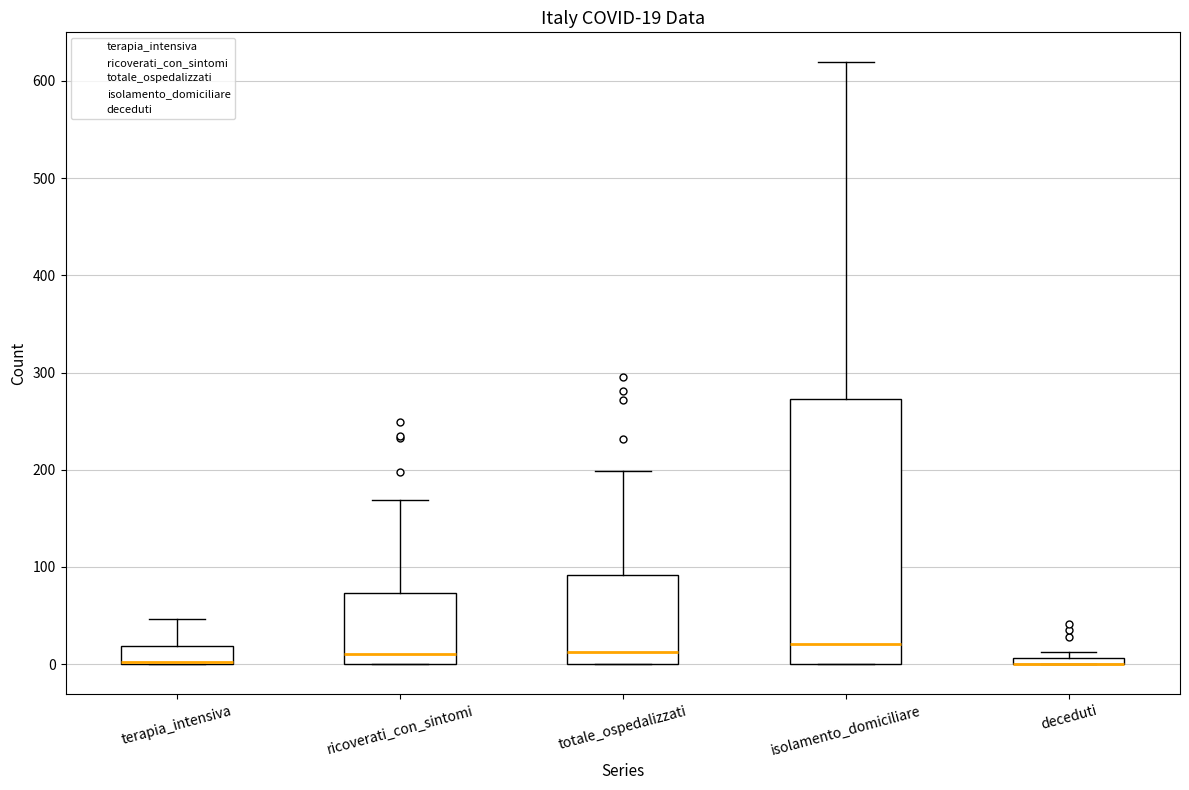

Which box is the tallest, from its lower edge to its upper edge?

isolamento_domiciliare